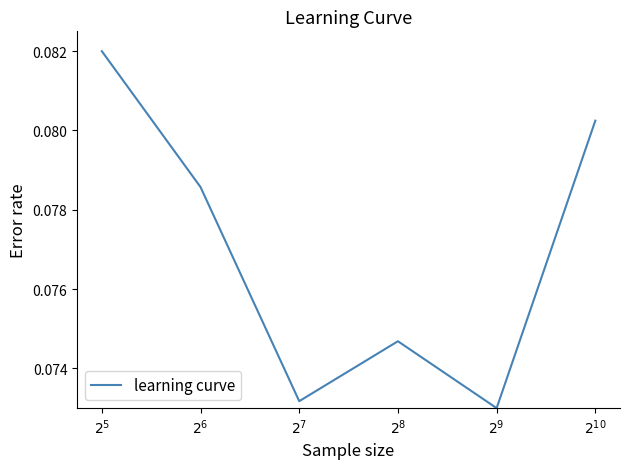

True or false: the data has more than 1 interior local peaks.

False